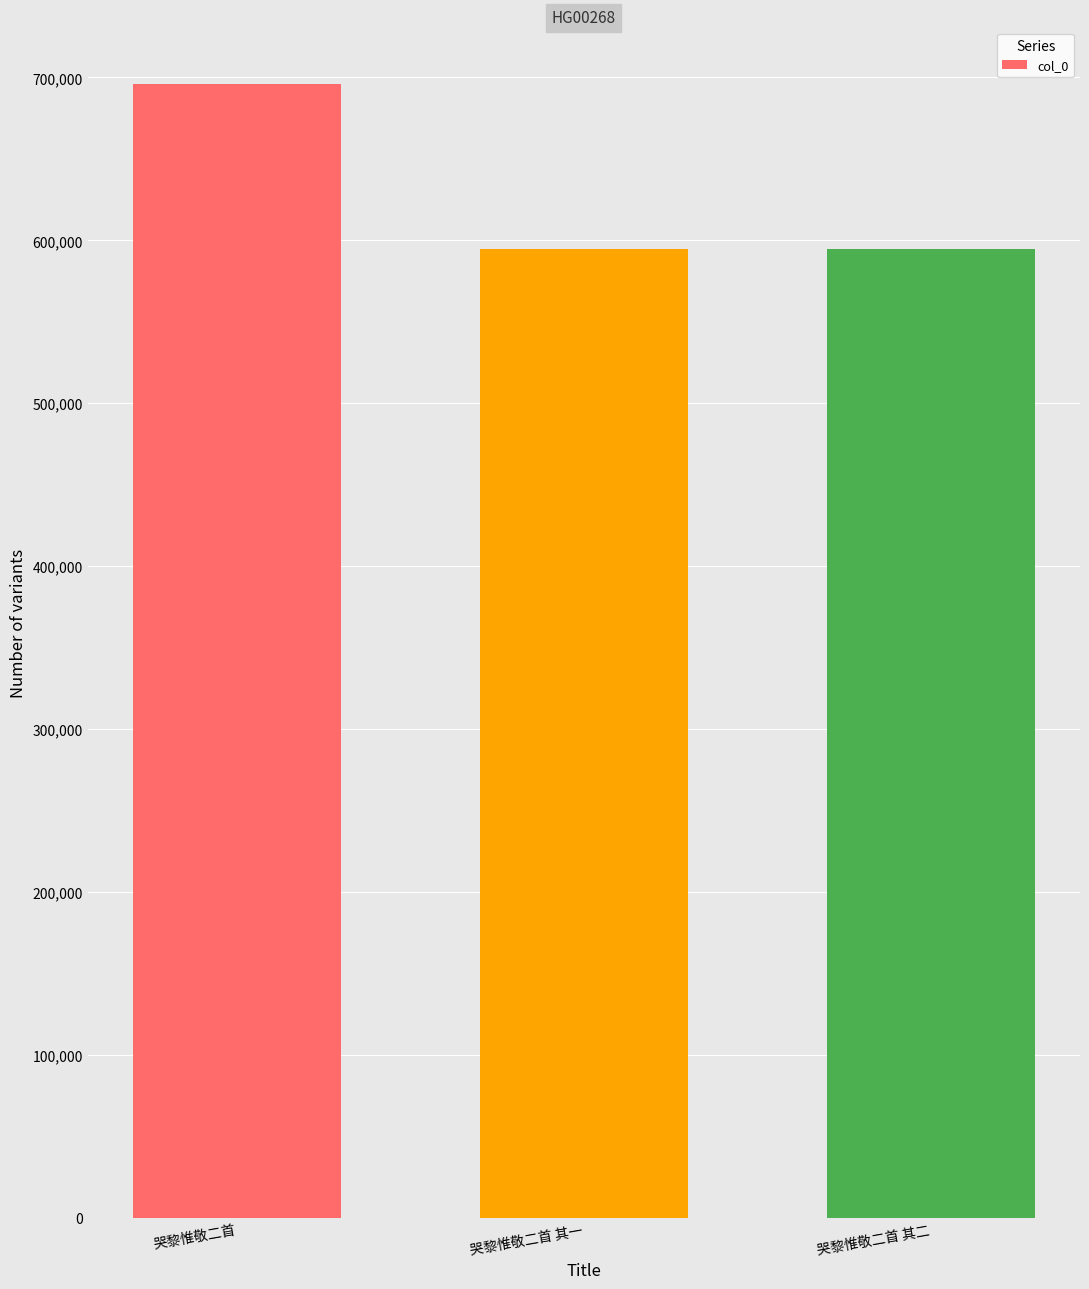

Which label corresponds to the largest value in the chart?

哭黎惟敬二首